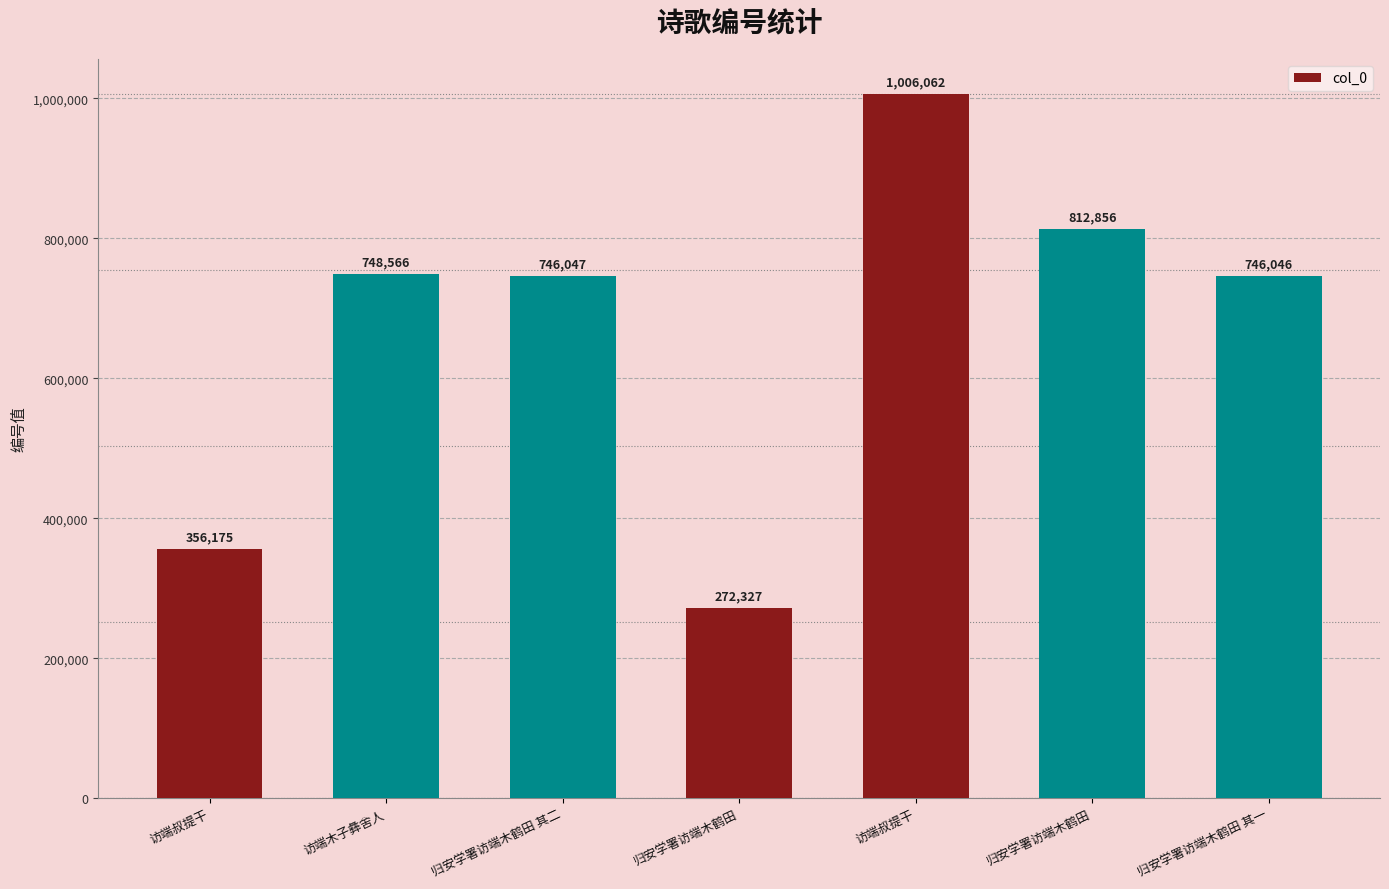

At which label is the value closest to 639194?

归安学署访端木鹤田 其一